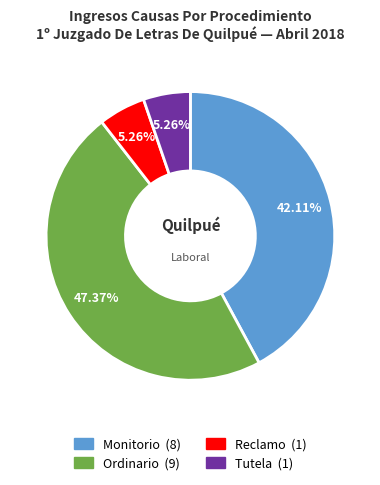

What percentage is the Monitorio slice, to the nearest percent?

42%